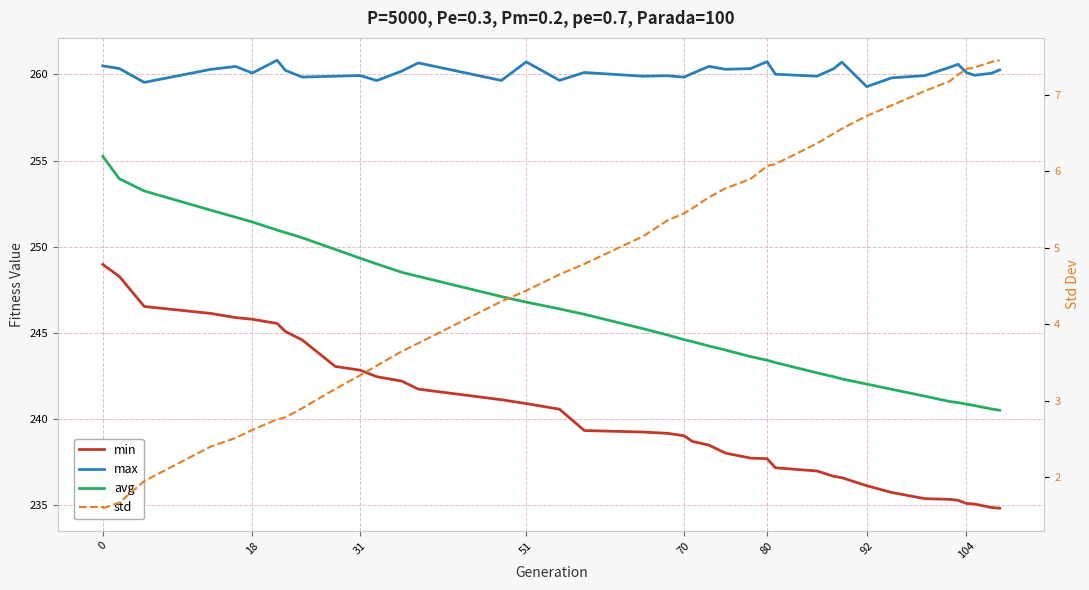

In max, how many points are higher than both neighbors (excluding endpoints)?

11